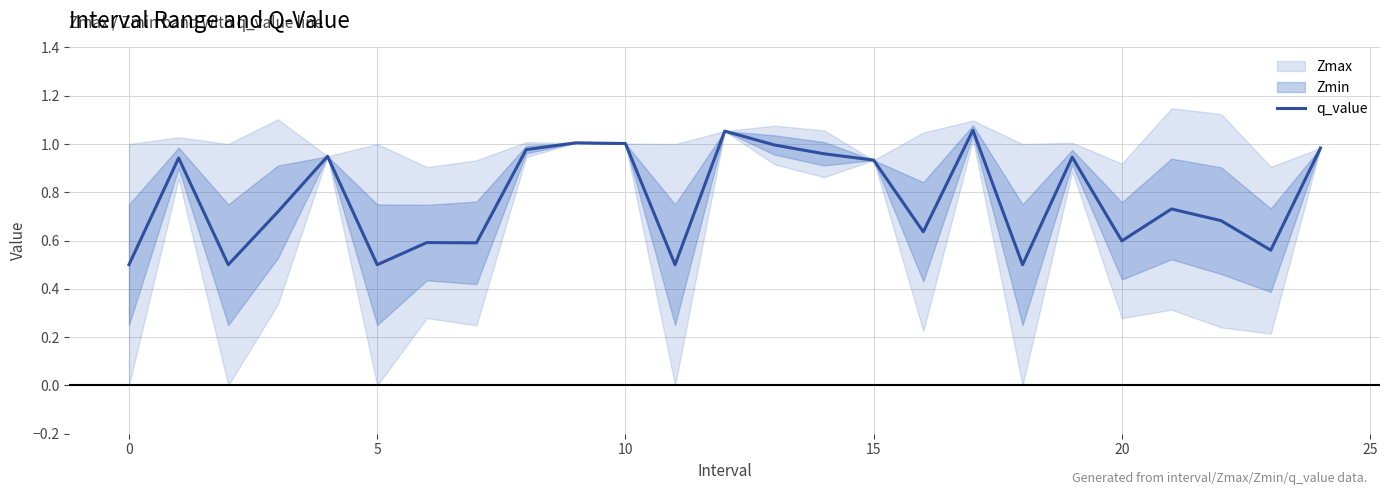

Reading left to right, extract all data points from this chart.

0.5	0.9	0.5	0.7	0.9	0.5	0.6	0.6	1.0	1.0	1.0	0.5	1.1	1.0	1.0	0.9	0.6	1.1	0.5	0.9	0.6	0.7	0.7	0.6	1.0